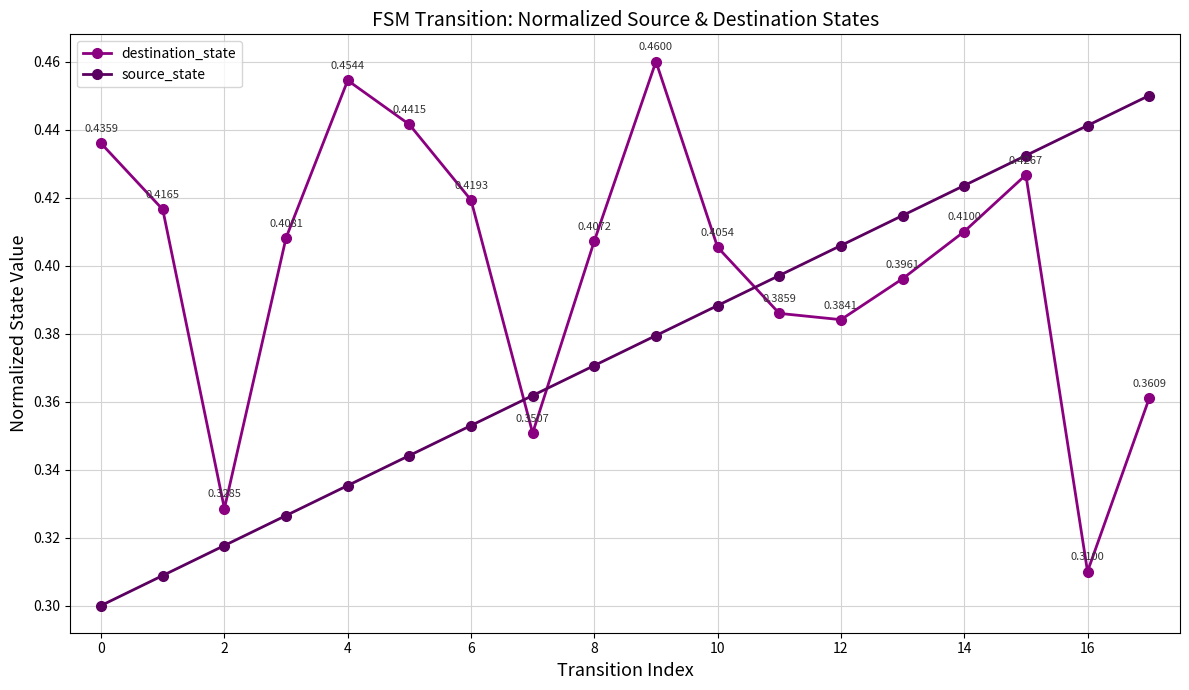

Which series ends up on top after the final intersection of source_state and destination_state?

source_state